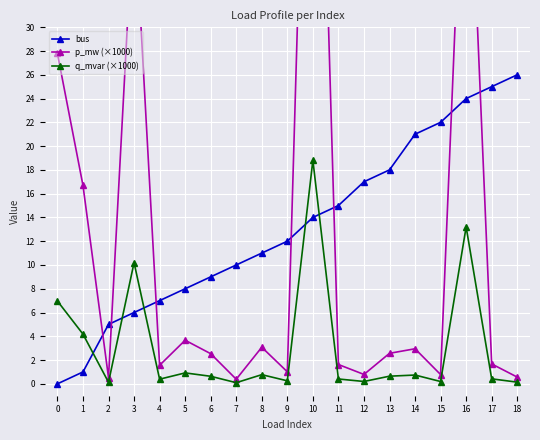

What is the value of the q_mvar (×1000) point at the 15th from the left?

0.7